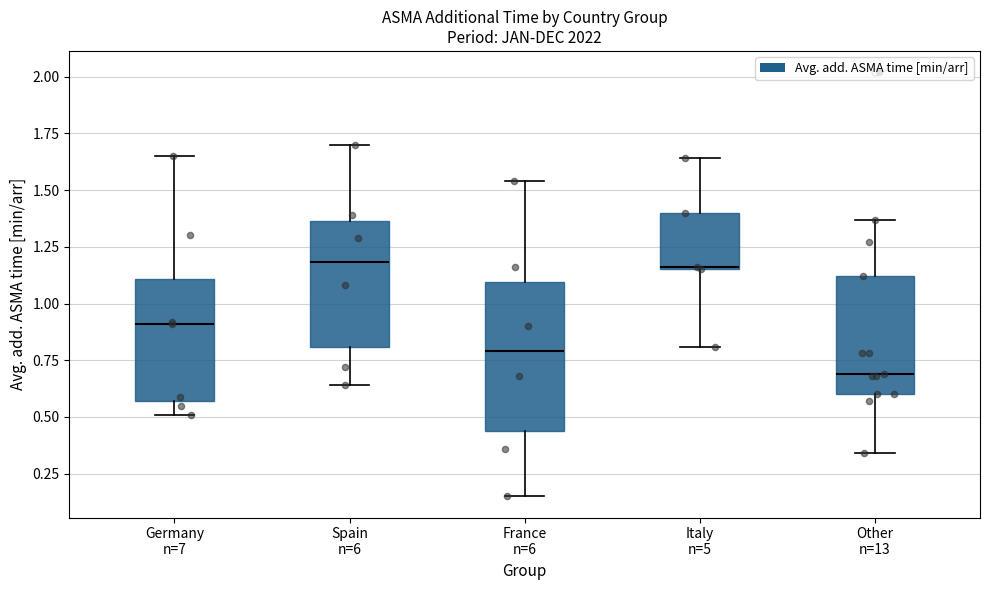

Which box's median line is the lowest?

Other n=13